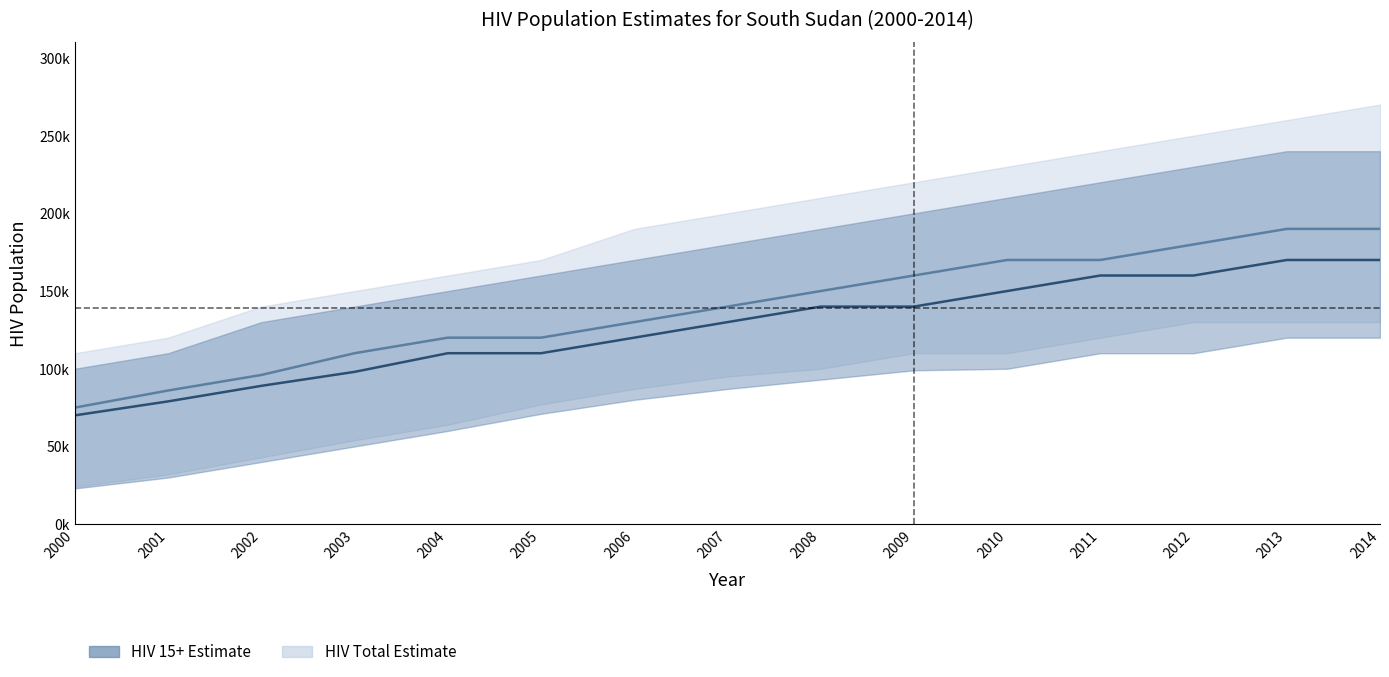

What is the value of the HIV population 15+ Total point at the 15th from the left?

170000